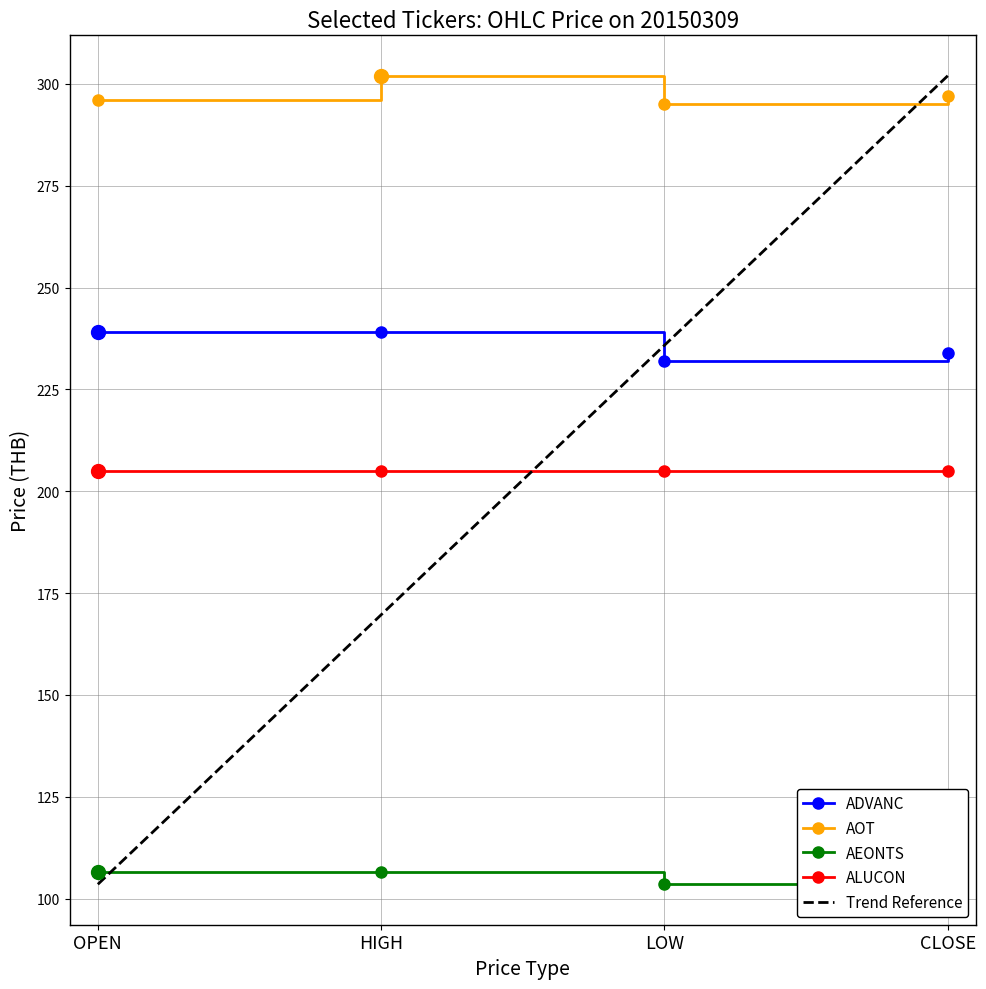

What is the difference between the second highest and minimum values in the AEONTS series?

3.0